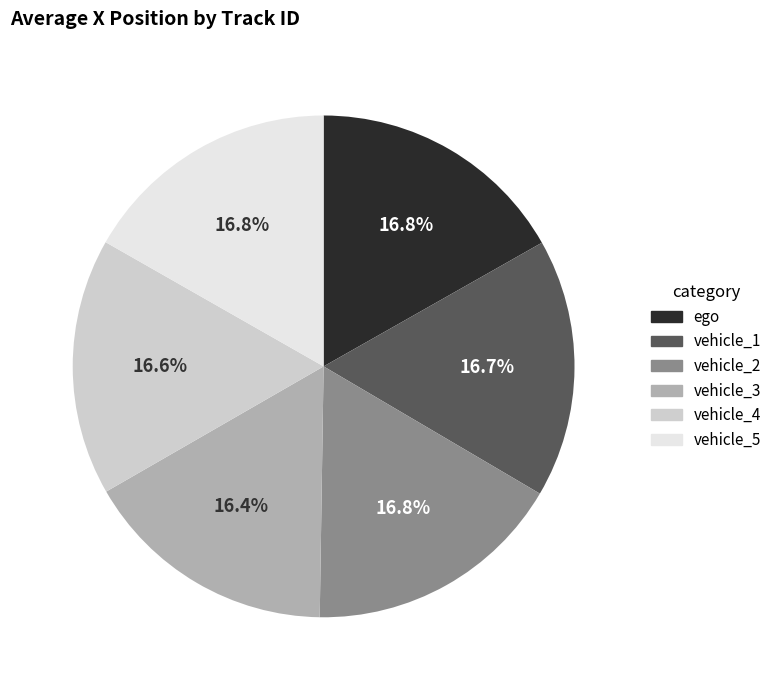

Approximately how many times larger is the value at vehicle_3 compared to vehicle_5?

1.0